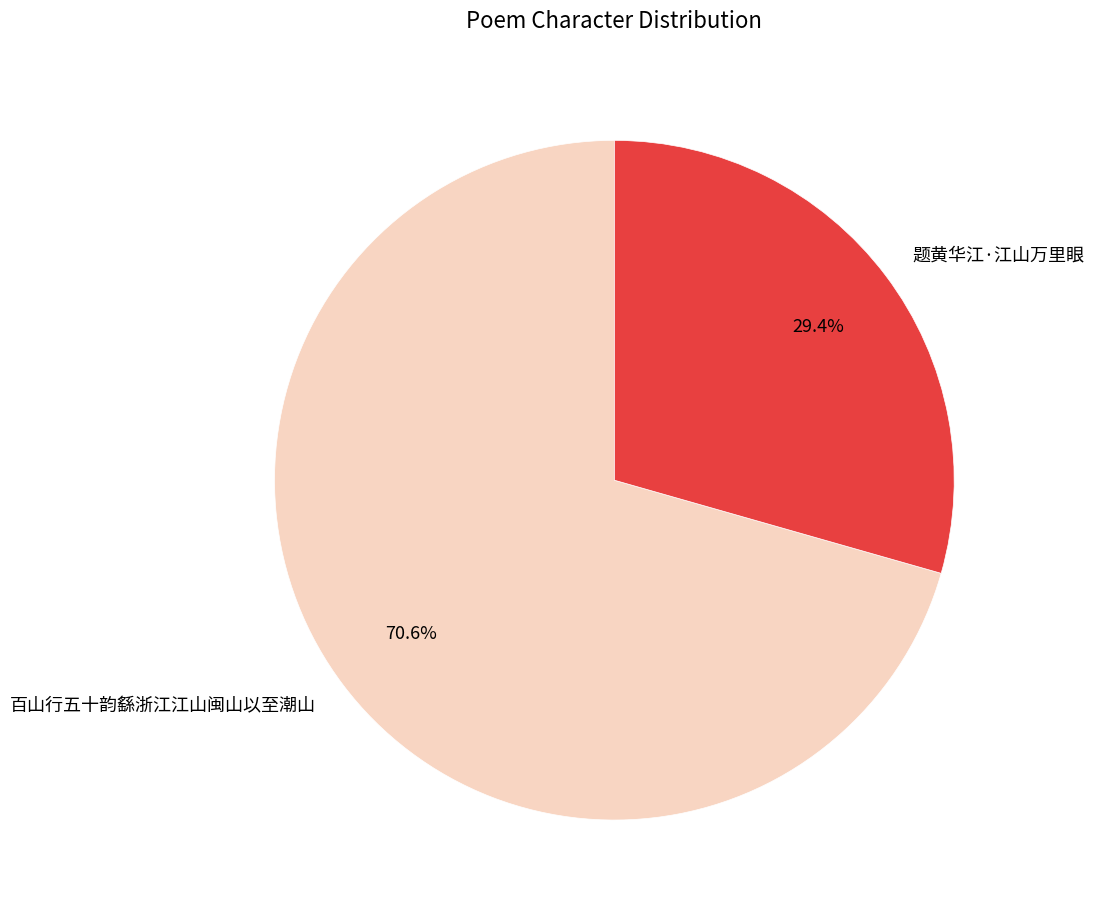

To the nearest percent, what portion does 题黄华江·江山万里眼 represent?

29%